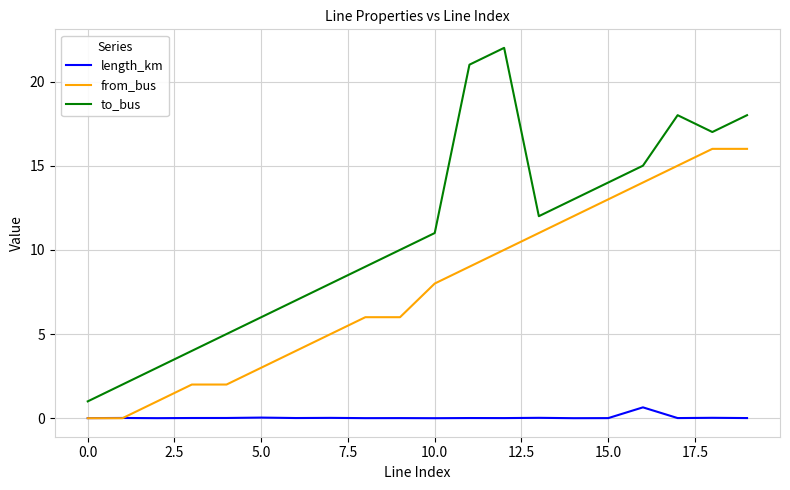

Which series has the widest spread of values?

to_bus